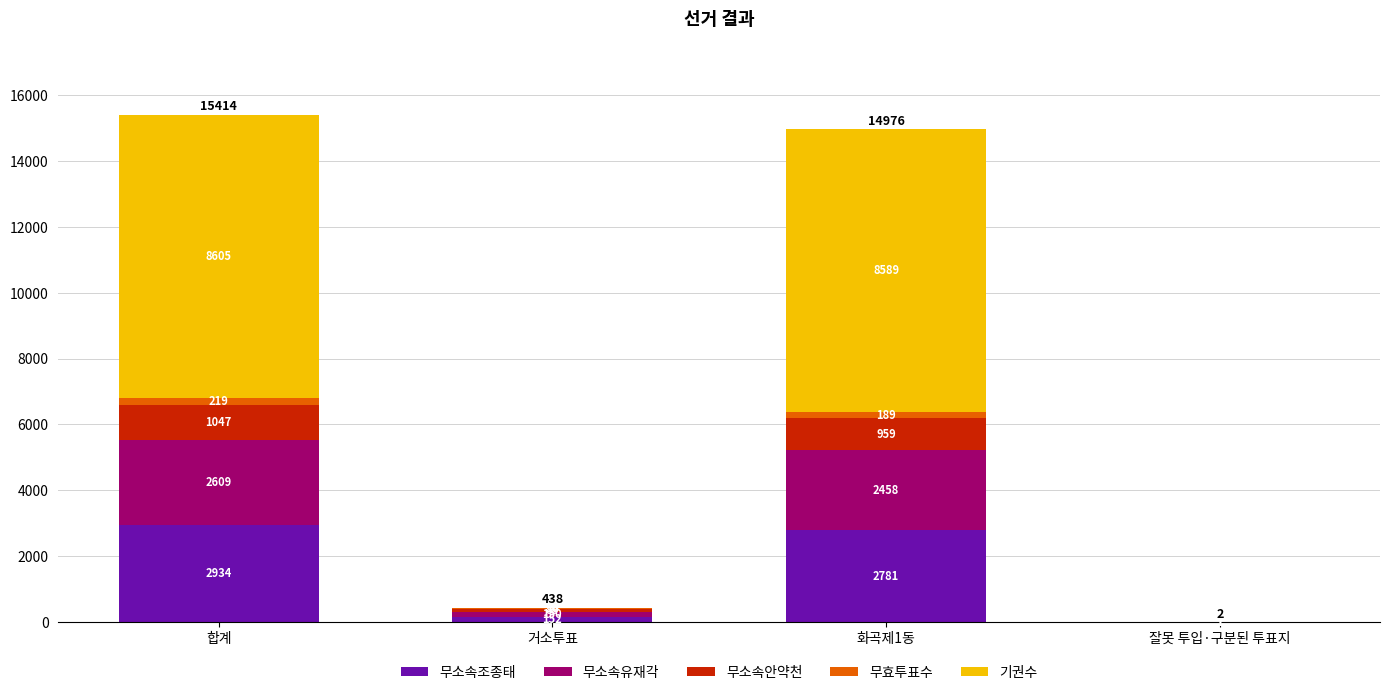

At which label does 무소속조종태 reach its peak?

합계